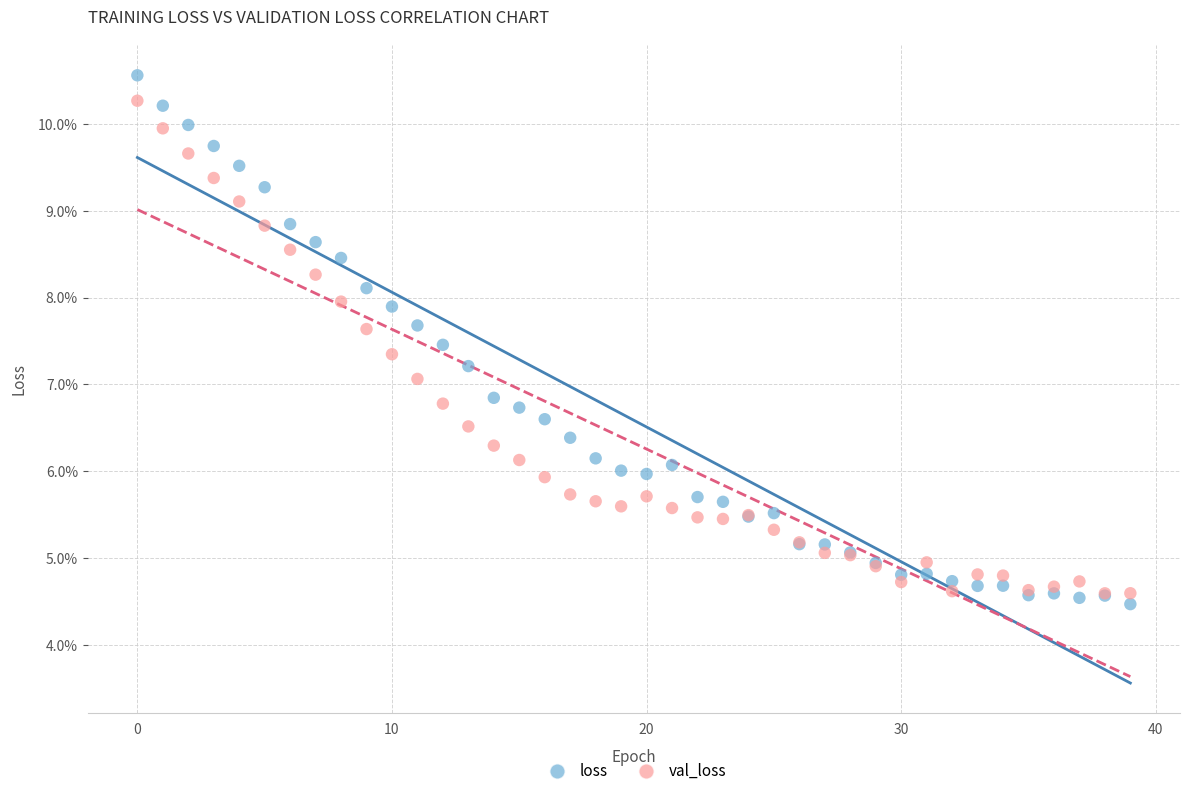

What are all the series names shown in the legend?

loss, val_loss